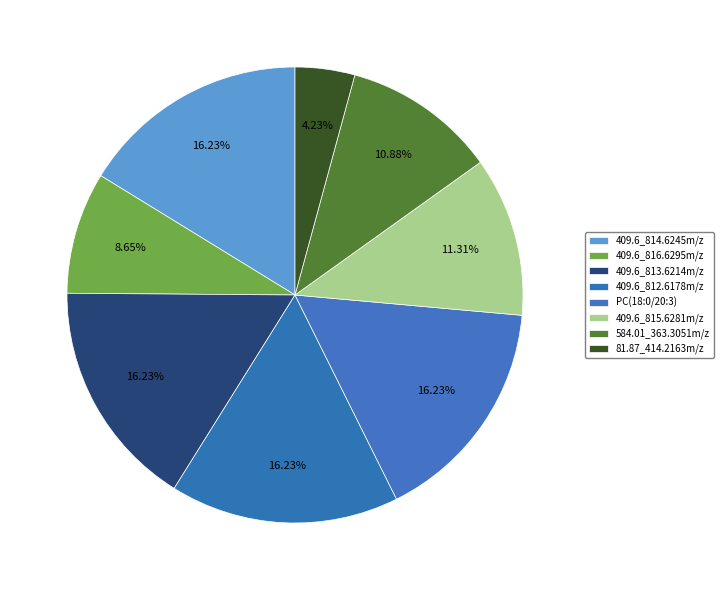

To the nearest percent, what is the combined percentage of 409.6_814.6245m/z and 409.6_816.6295m/z?

25%